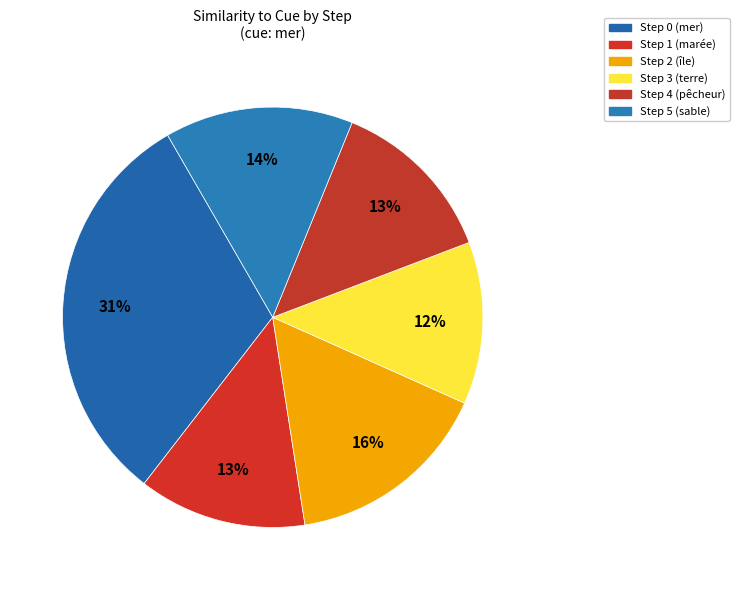

Is there a majority slice in this chart?

No